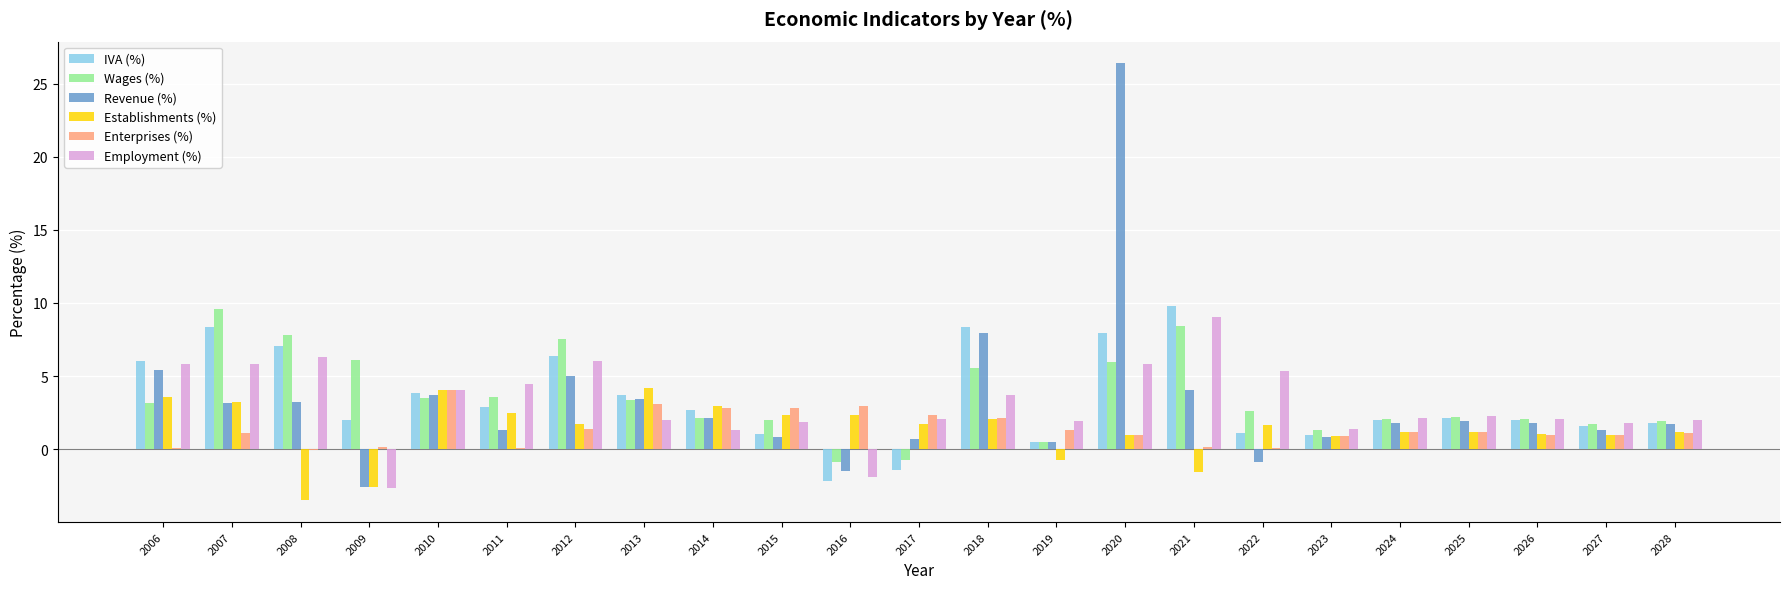

What is the difference between the Revenue (%) values at 2018 and 2010?

4.2